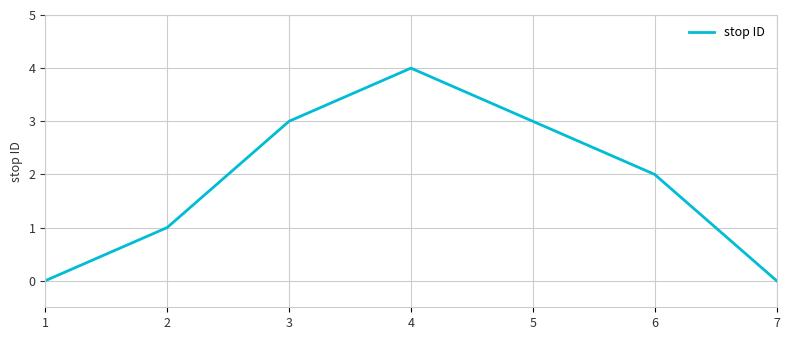

Which category has the highest value across all series?

4